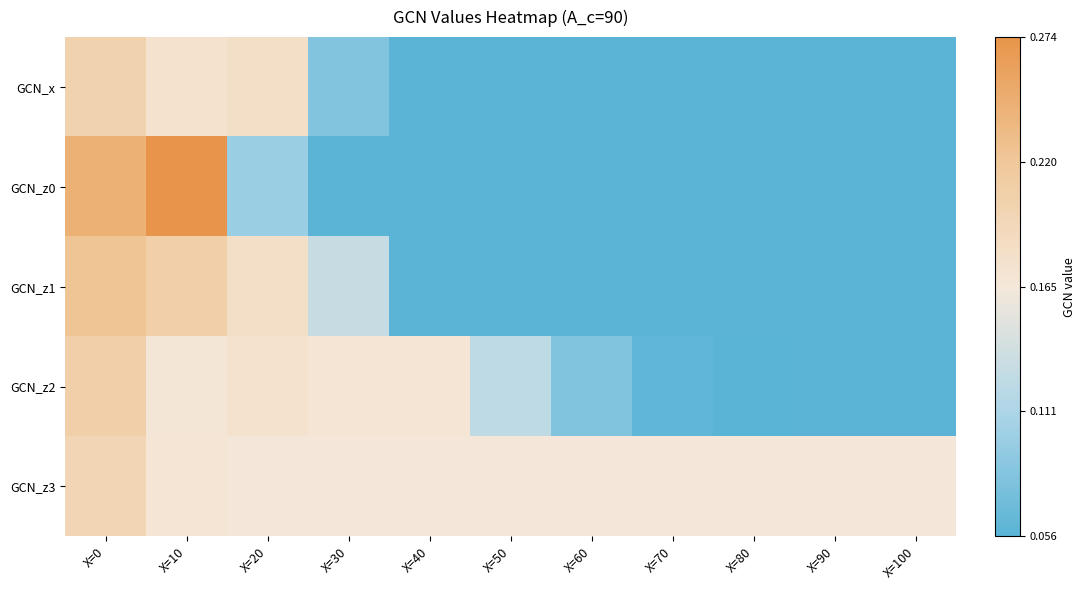

Reading left to right, extract all data points from this chart.

GCN_x: X=0=0.2	X=10=0.2	X=20=0.2	X=30=0.1	X=40=0.1	X=50=0.1	X=60=0.1	X=70=0.1	X=80=0.1	X=90=0.1	X=100=0.1
GCN_z0: X=0=0.2	X=10=0.3	X=20=0.1	X=30=0.1	X=40=0.1	X=50=0.1	X=60=0.1	X=70=0.1	X=80=0.1	X=90=0.1	X=100=0.1
GCN_z1: X=0=0.2	X=10=0.2	X=20=0.2	X=30=0.1	X=40=0.1	X=50=0.1	X=60=0.1	X=70=0.1	X=80=0.1	X=90=0.1	X=100=0.1
GCN_z2: X=0=0.2	X=10=0.2	X=20=0.2	X=30=0.2	X=40=0.2	X=50=0.1	X=60=0.1	X=70=0.1	X=80=0.1	X=90=0.1	X=100=0.1
GCN_z3: X=0=0.2	X=10=0.2	X=20=0.2	X=30=0.2	X=40=0.2	X=50=0.2	X=60=0.2	X=70=0.2	X=80=0.2	X=90=0.2	X=100=0.2